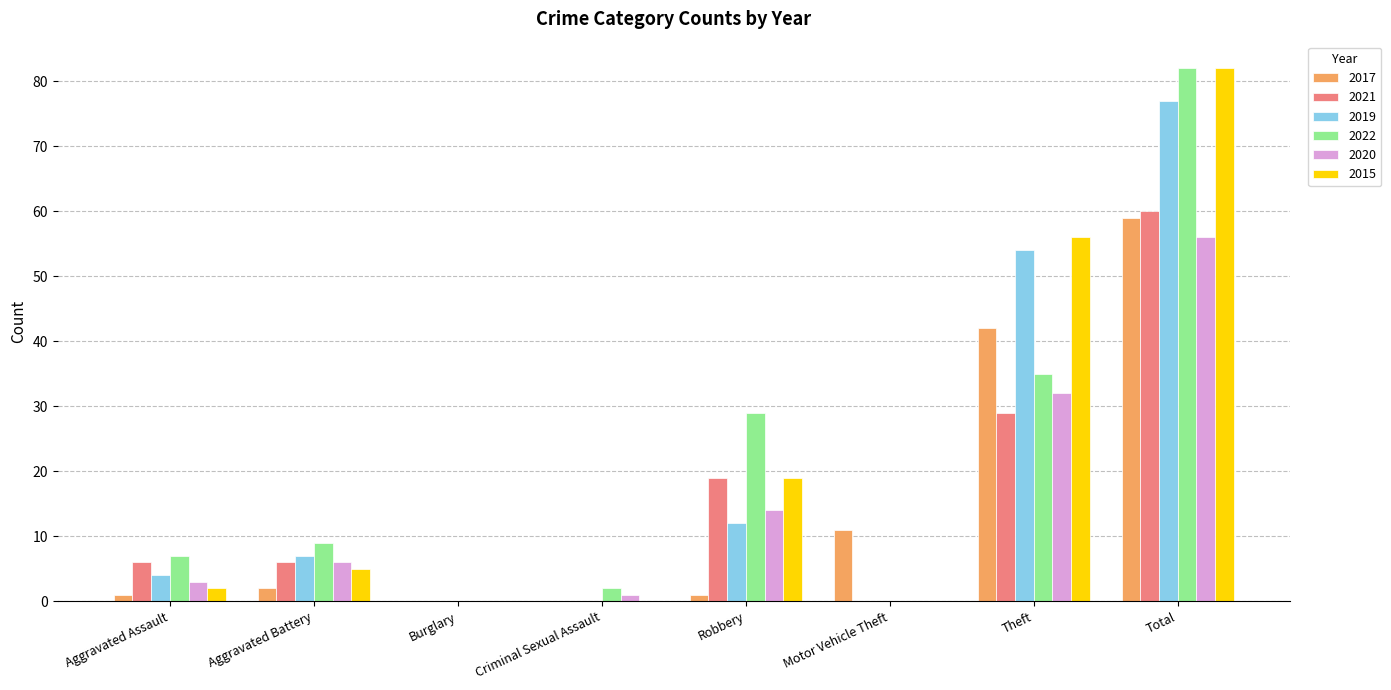

What is the sum of all 2019 values?

154